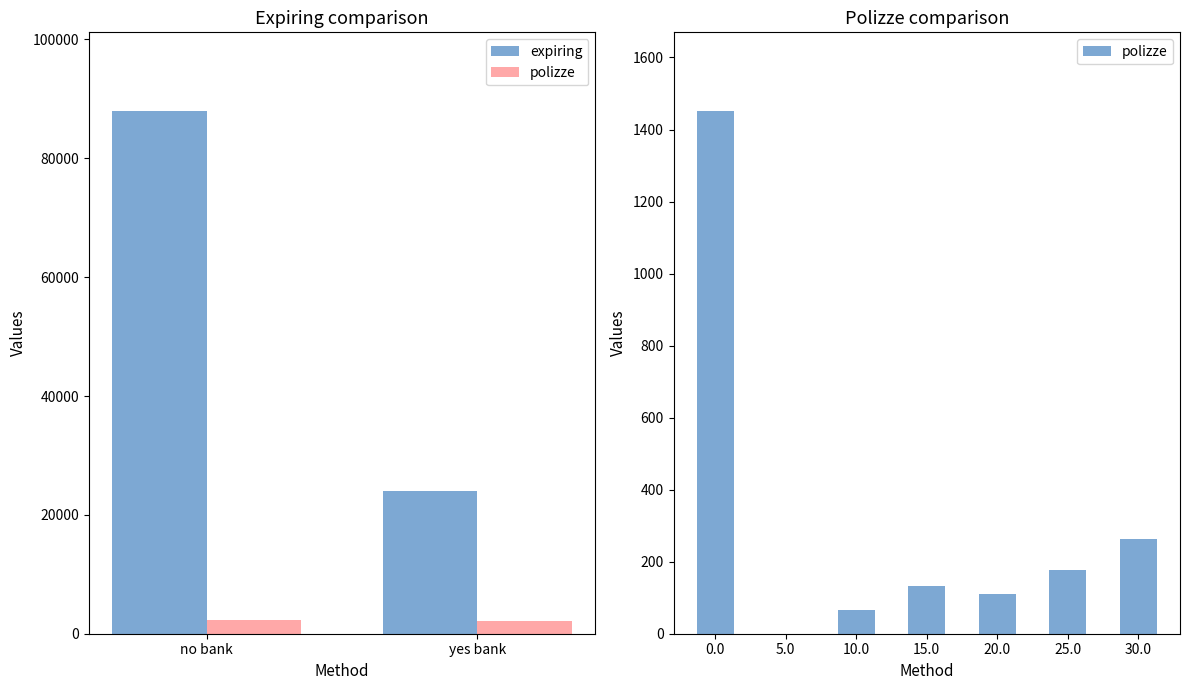

Between no bank and yes bank, which is larger?

no bank